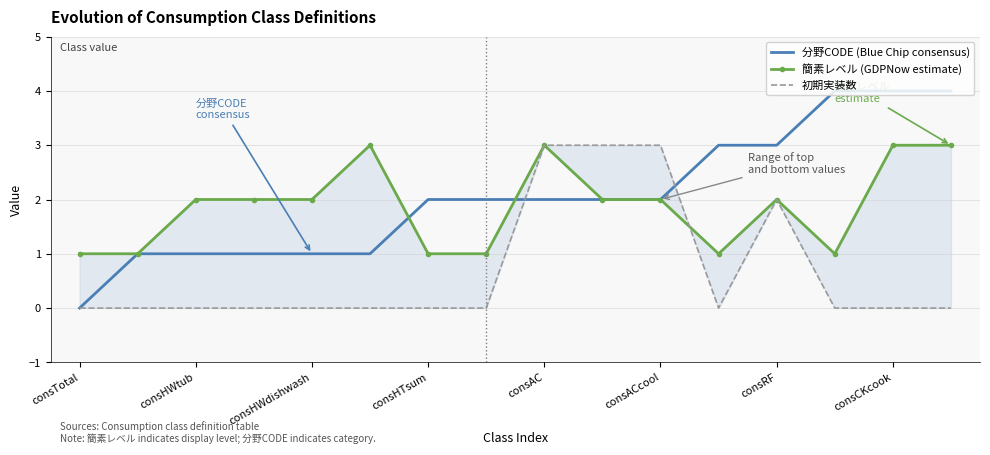

Which series has the widest spread of values?

分野CODE (Blue Chip consensus)